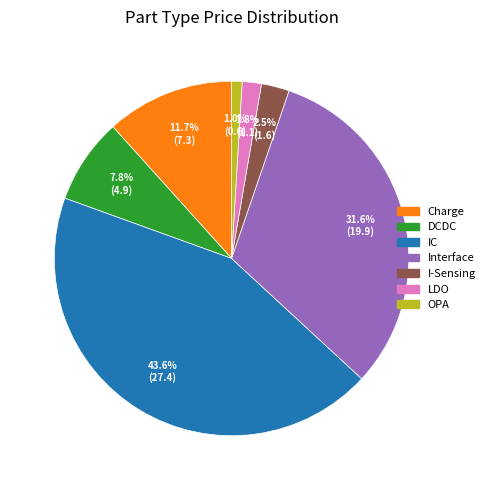

What percentage is the OPA slice, to the nearest percent?

1%